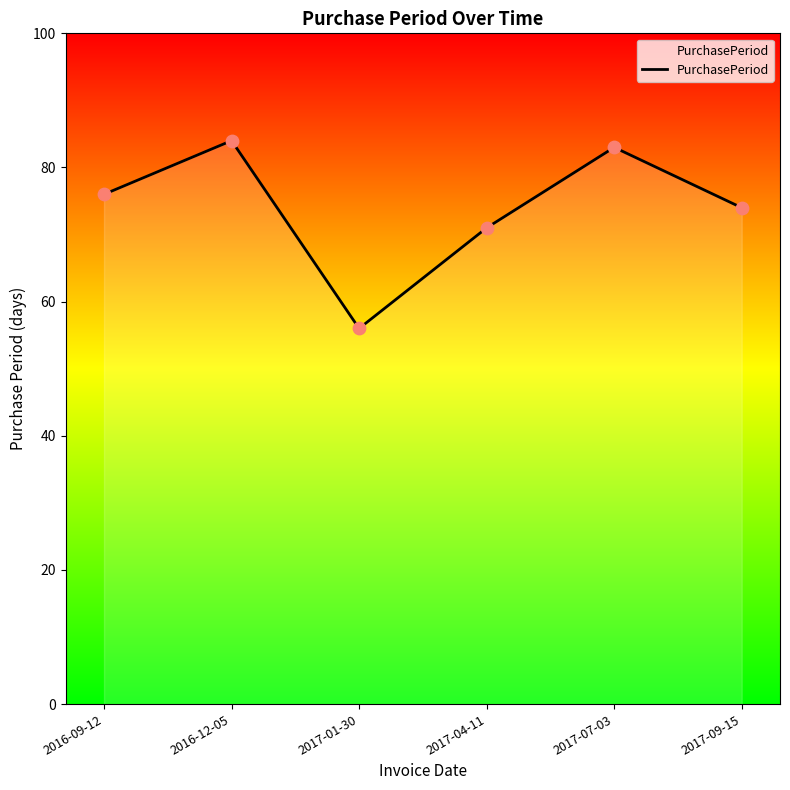

Which has a higher value, 2017-04-11 or 2017-09-15?

2017-09-15